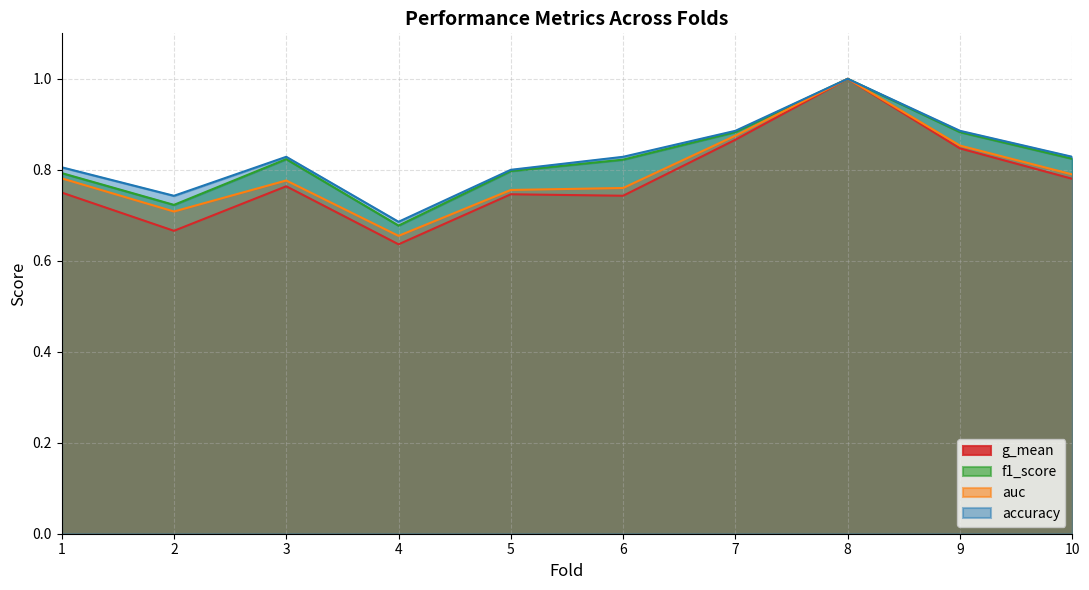

How many data points does each series have?

10